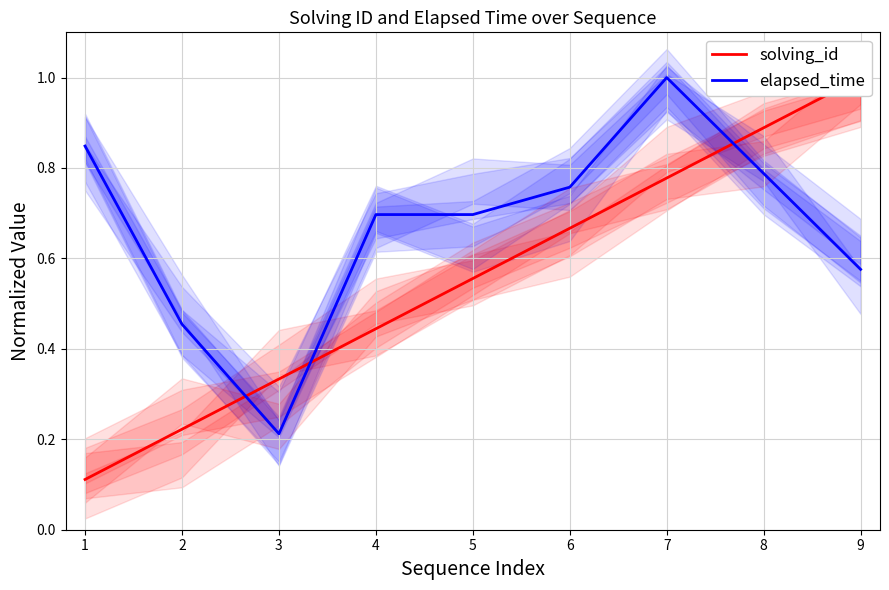

What are all the series names shown in the legend?

solving_id, elapsed_time